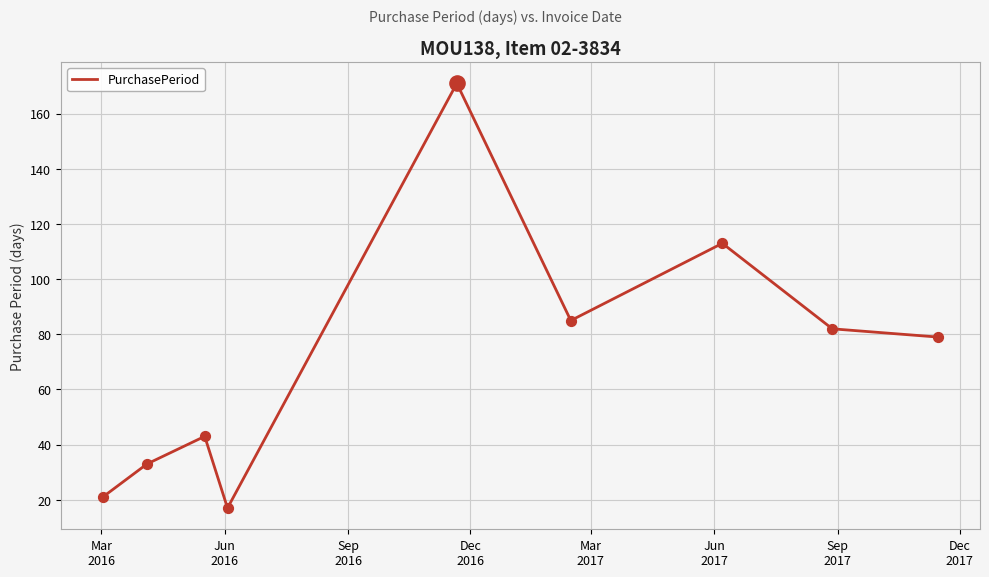

What is the greatest value displayed?

171